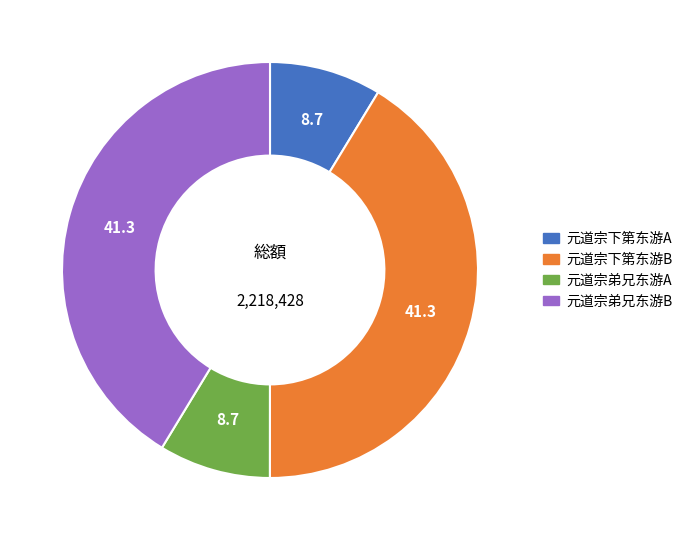

Is there any slice that represents more than half of the pie?

No